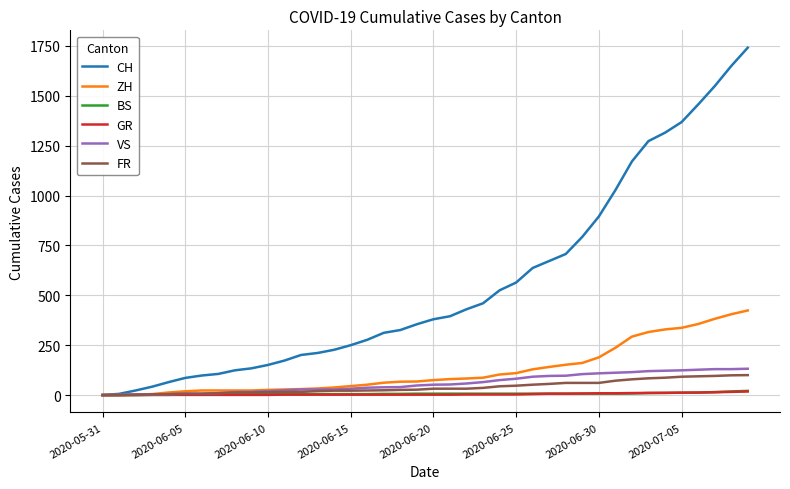

What is the maximum value shown in the chart?

1741